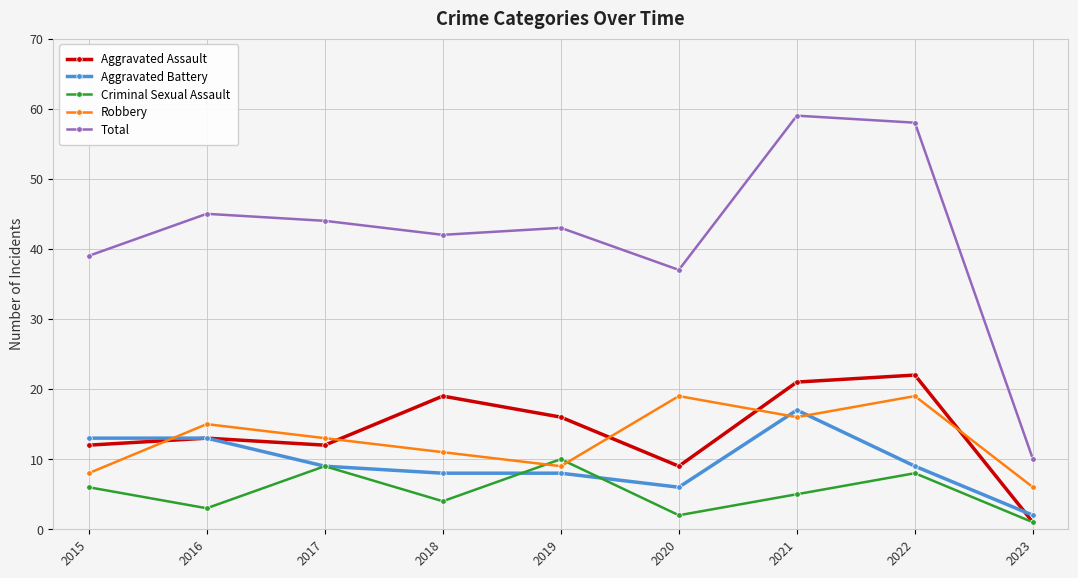

How many lines are shown in the chart?

5